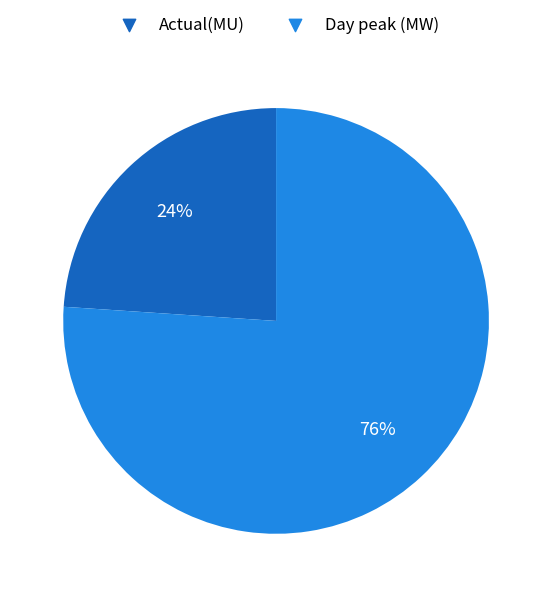

True or false: Actual(MU) accounts for 24% of the total.

True